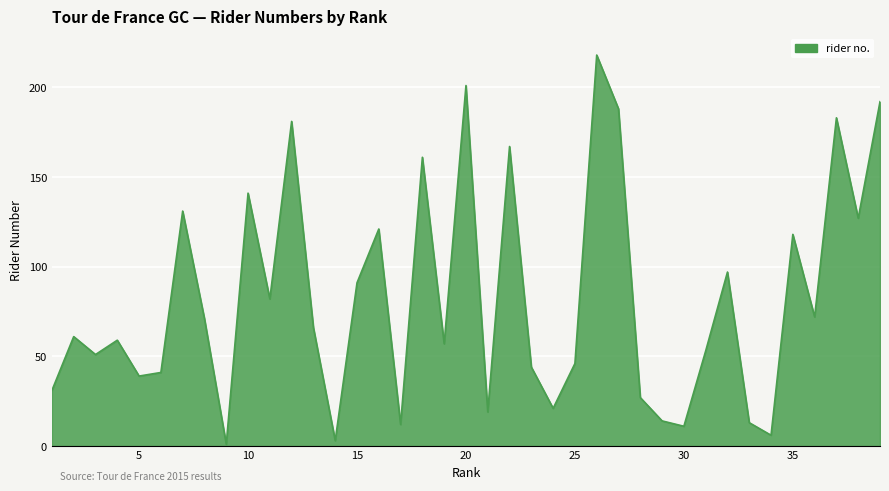

What is the greatest value displayed?

218